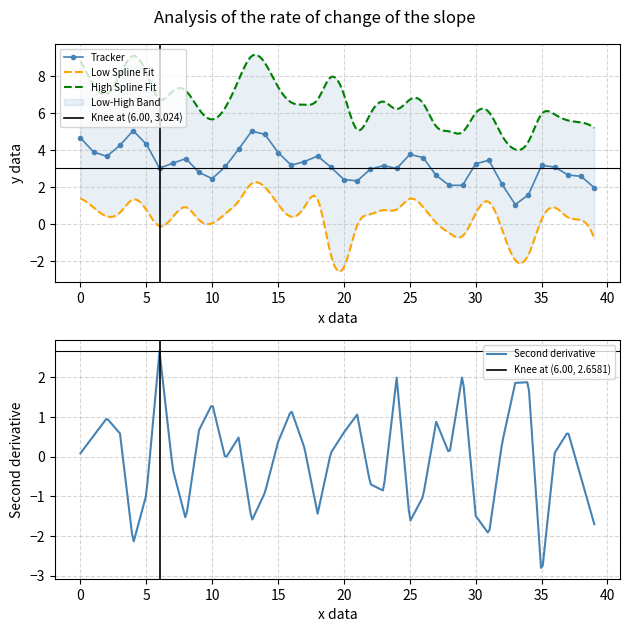

True or false: Low and Tracker intersect in this chart.

False